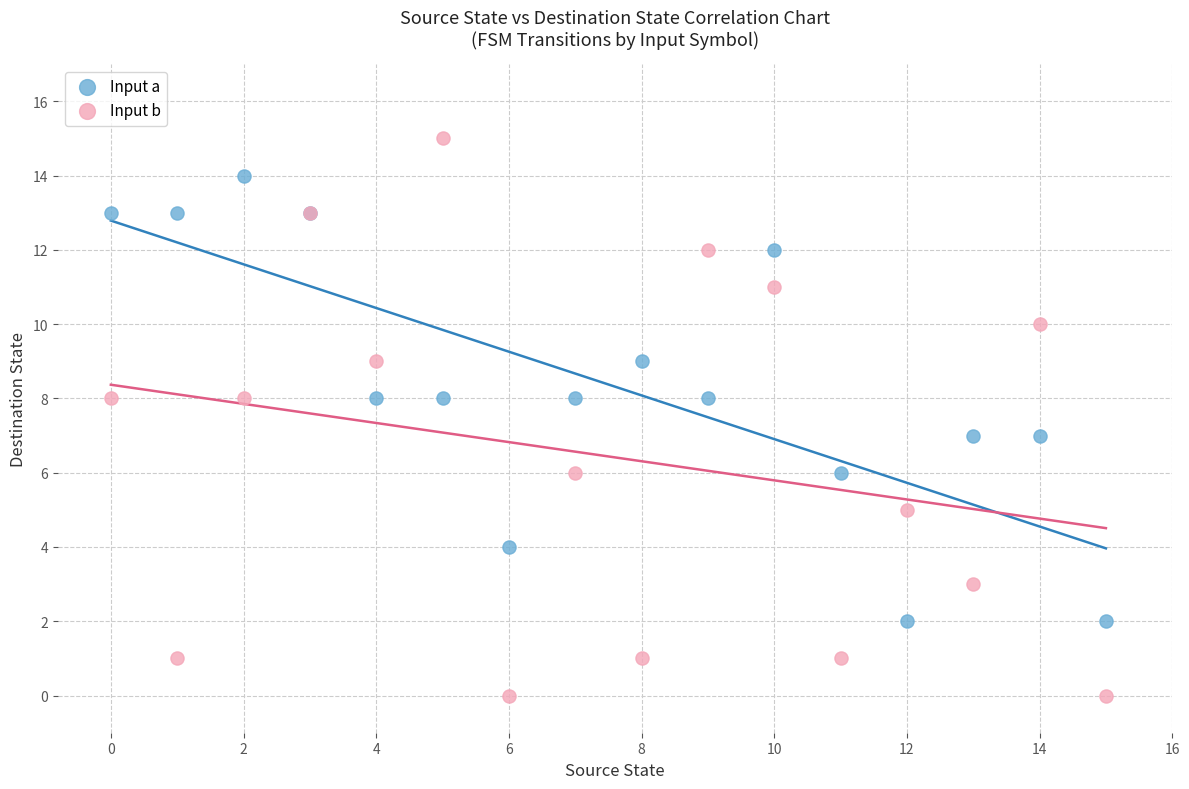

Which series contains the lowest Y value?

Input b